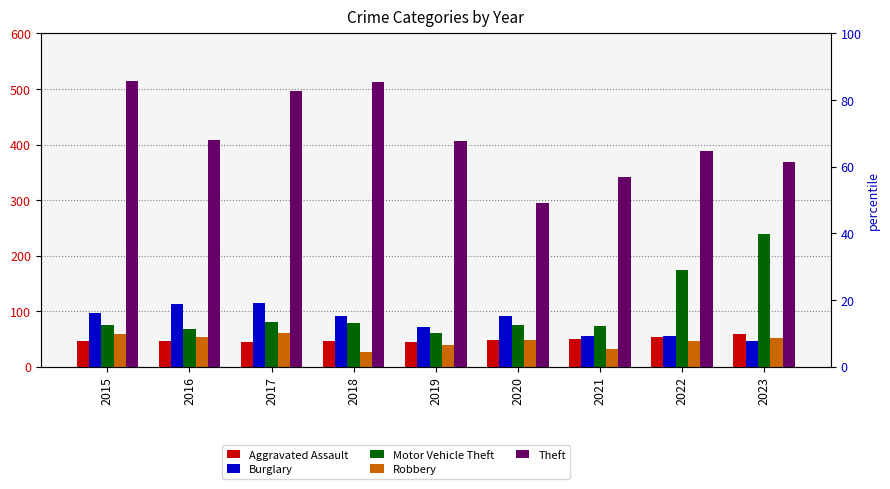

How many categories are shown in the chart?

9